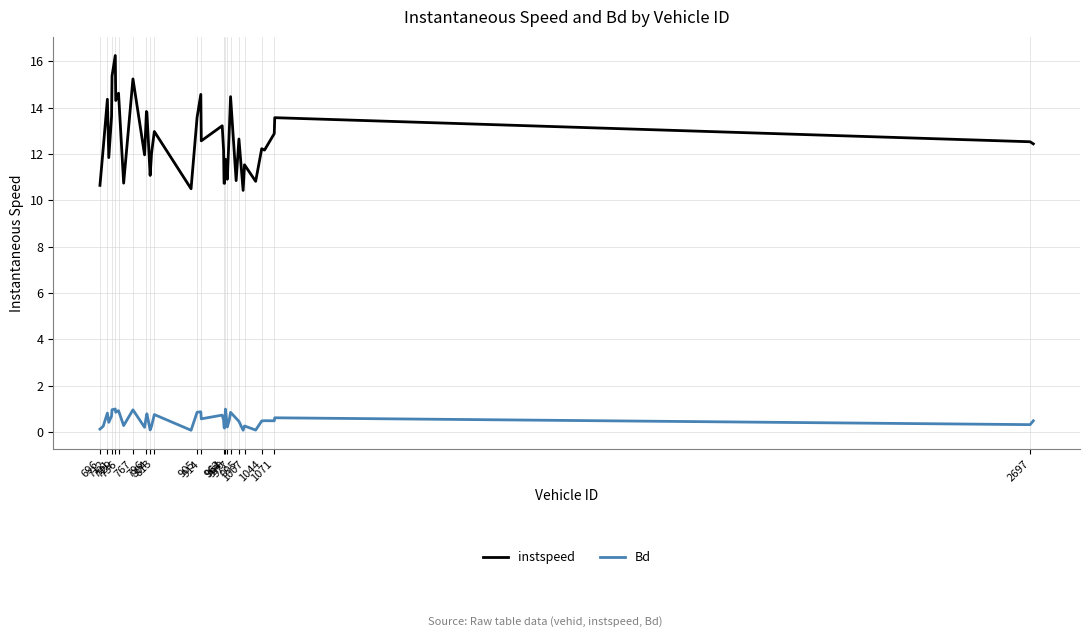

What is the maximum value for Bd?

1.0